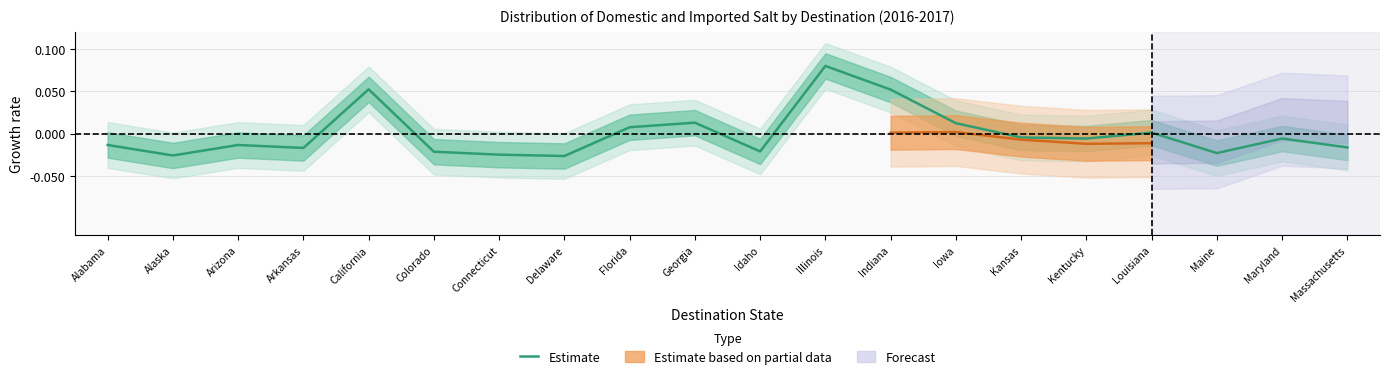

Where is the first local maximum?

Arizona